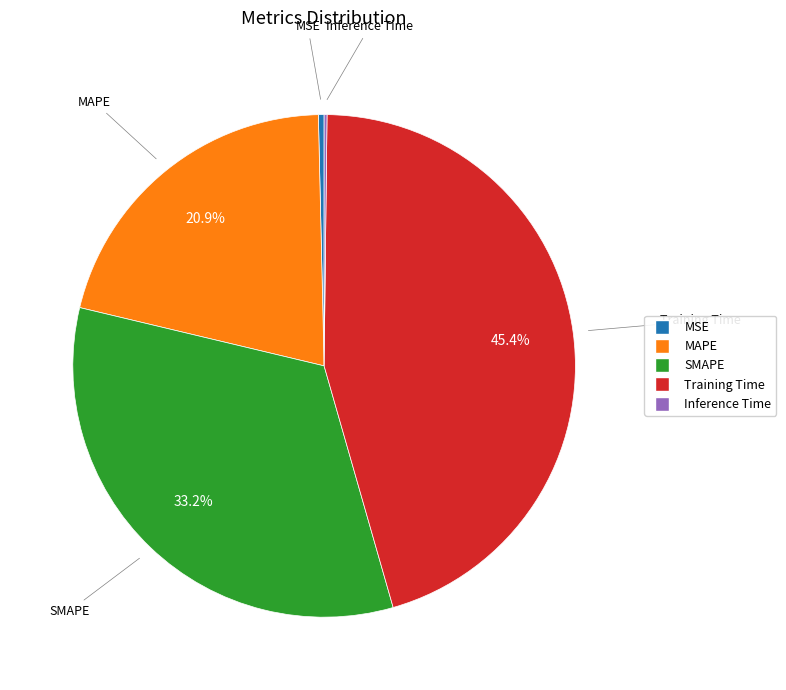

Is Training Time the majority of the pie?

No